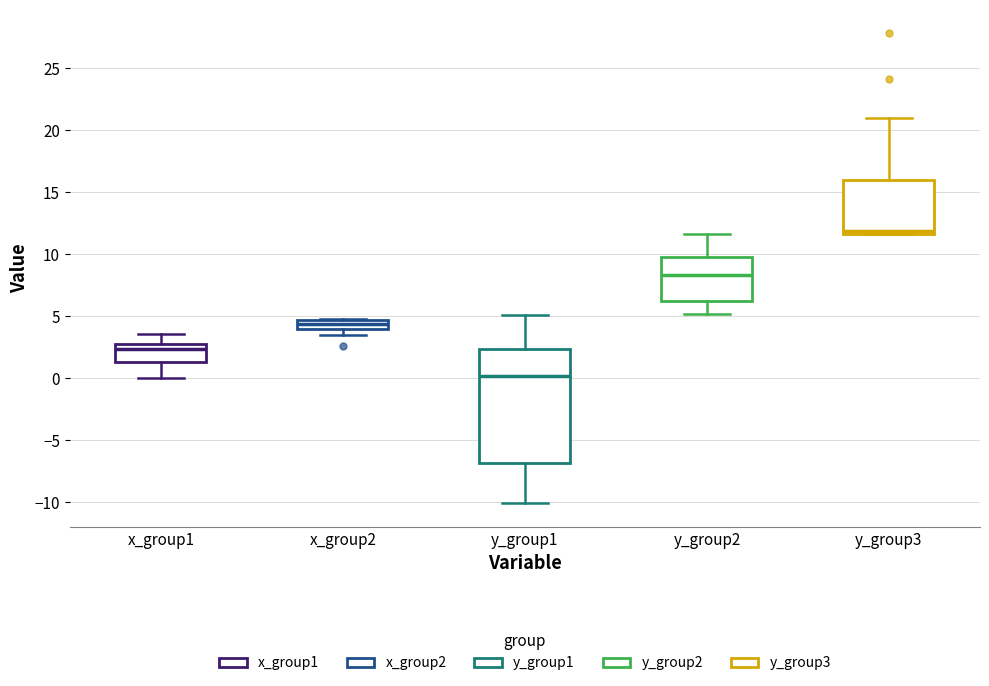

Which box has the lowest median line?

y_group1